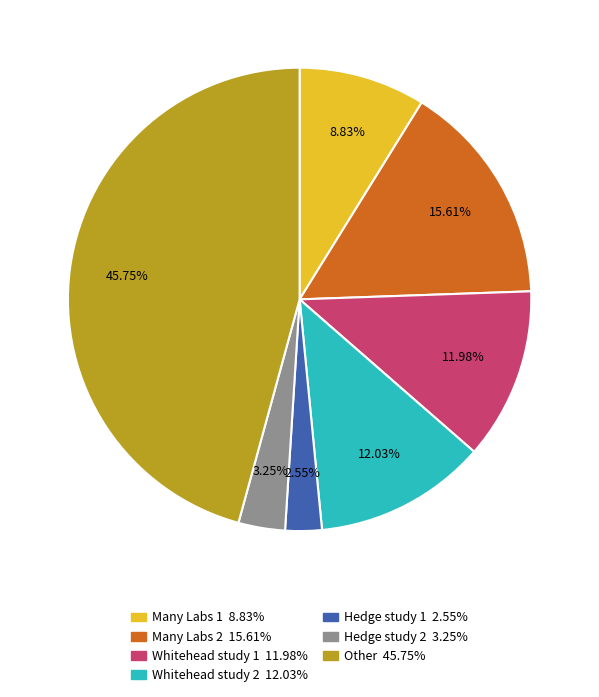

Is there a majority slice in this chart?

No